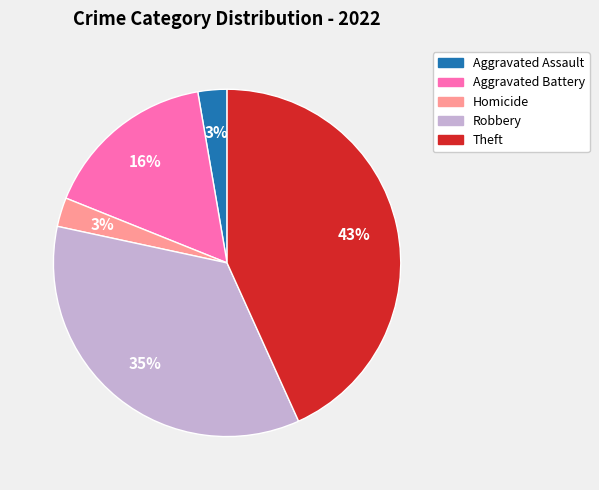

Between Aggravated Assault and Theft, which is larger?

Theft